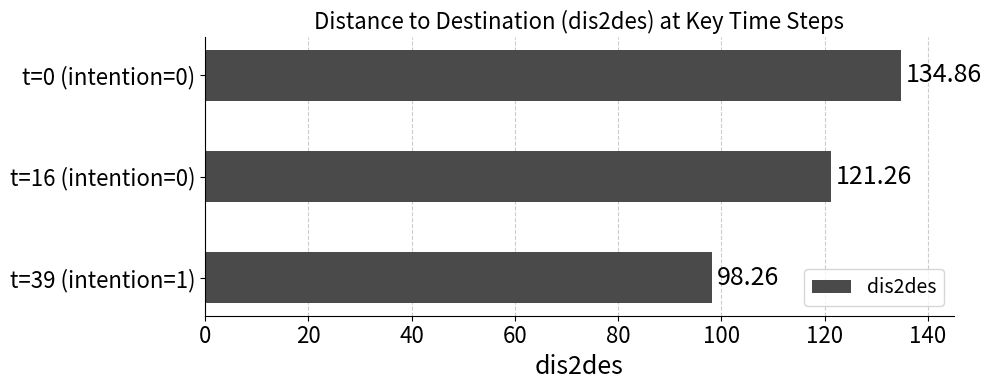

List the labels in order of value, smallest first.

t=39 (intention=1), t=16 (intention=0), t=0 (intention=0)